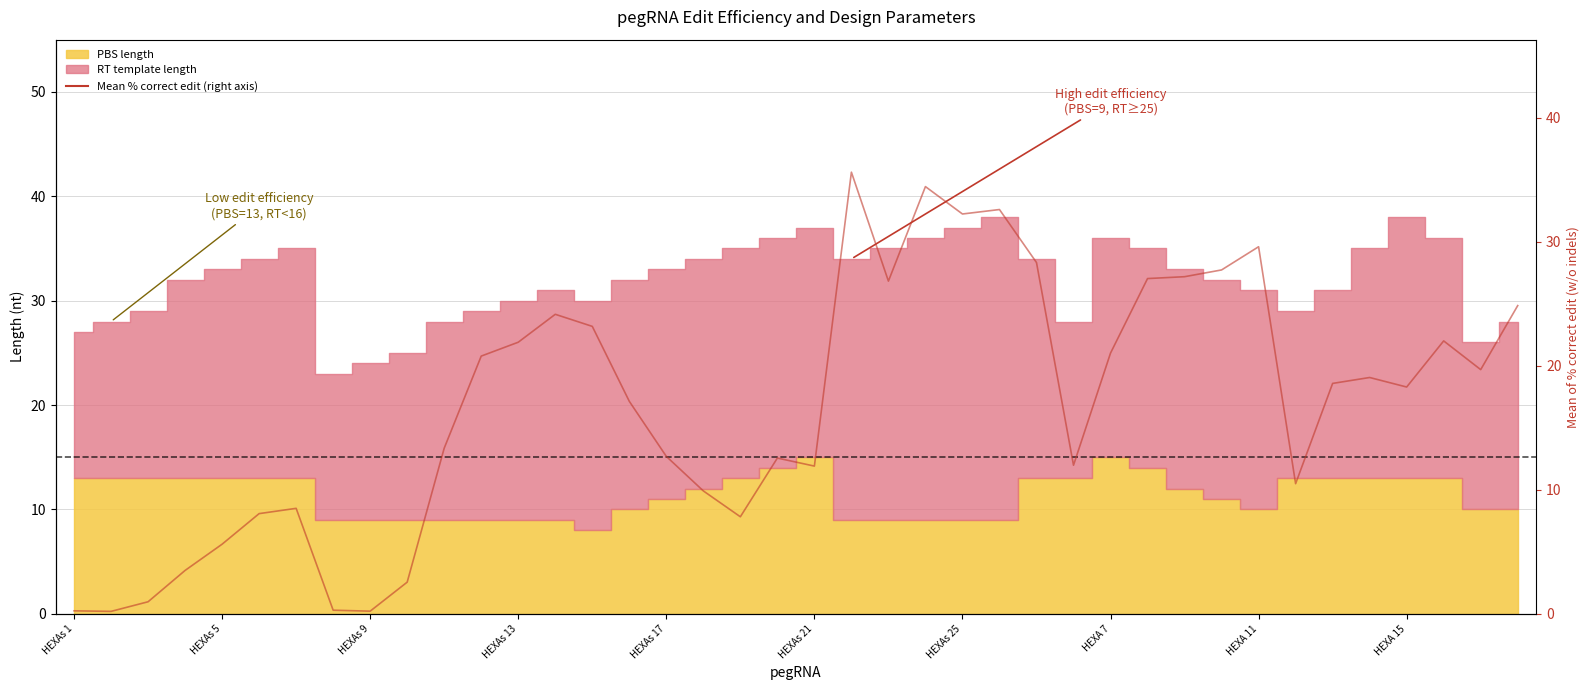

True or false: the data has more than 0 interior local peaks.

True